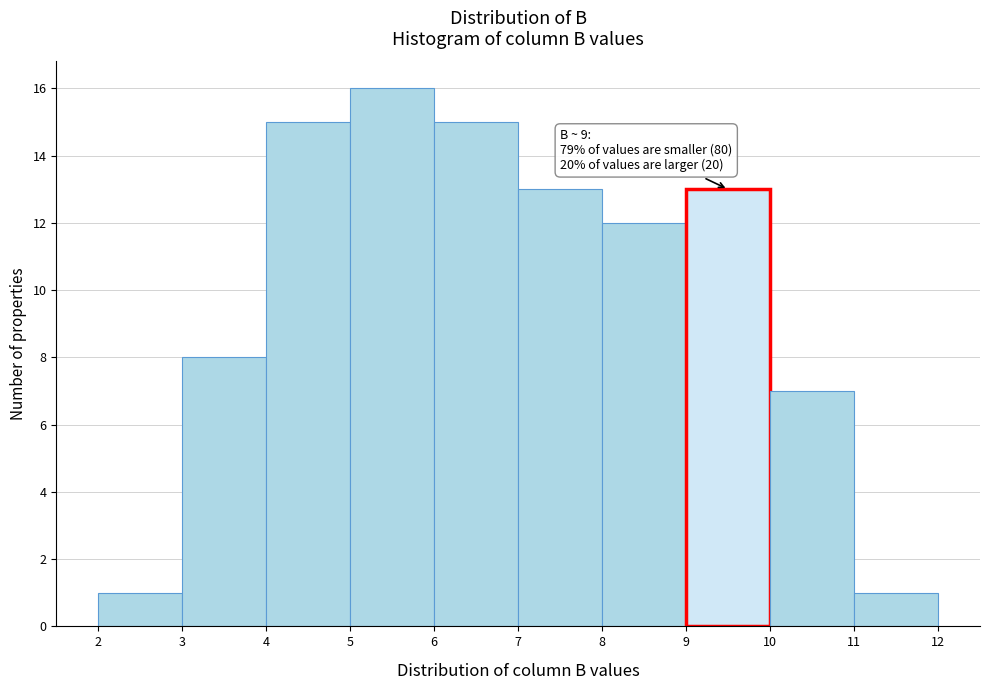

Over which range of the x-axis is the bar tallest?

5 to 6